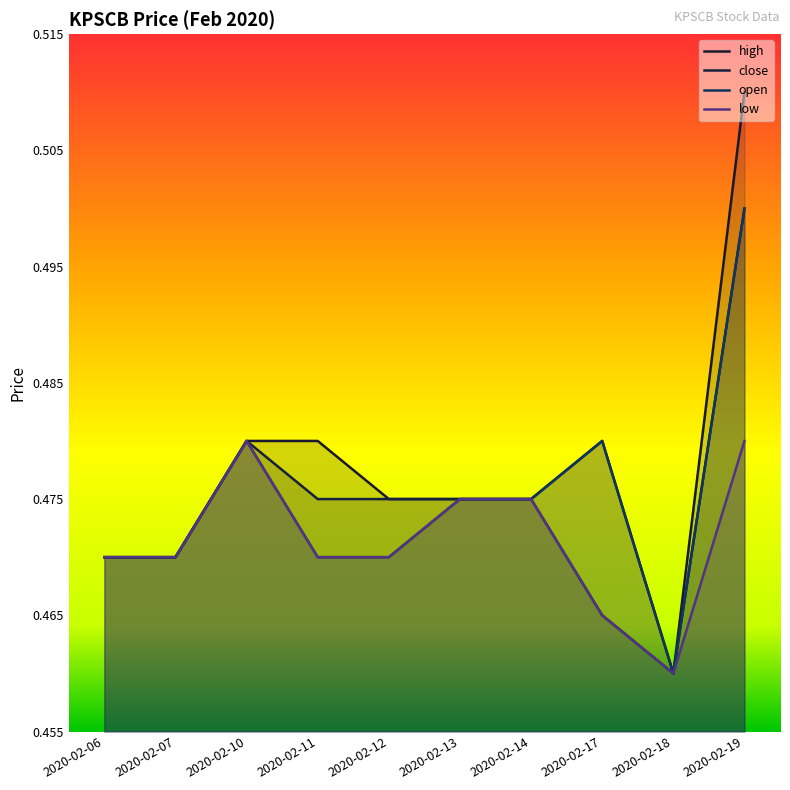

List the series in order of their peak value, highest first.

high, close, open, low